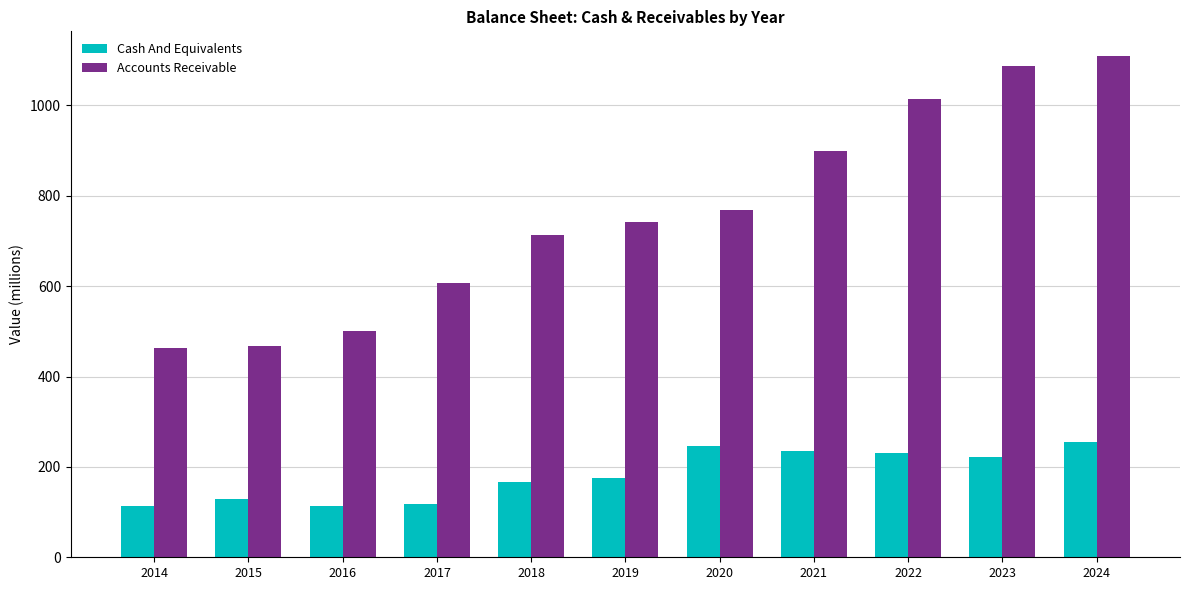

What is the sum of all Cash And Equivalents values?

2004.3